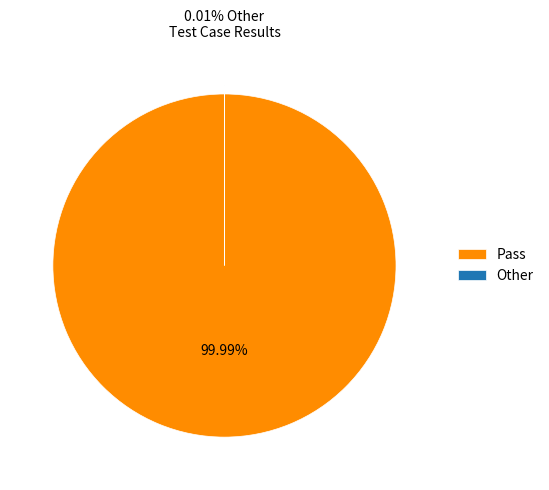

Which category has the biggest portion of the pie?

Pass